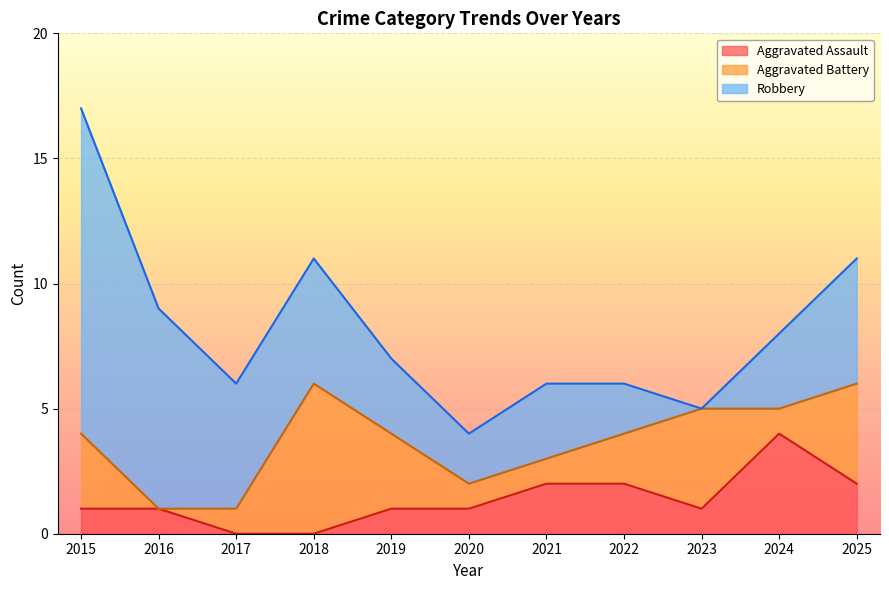

What is the average value of the Aggravated Assault series?

1